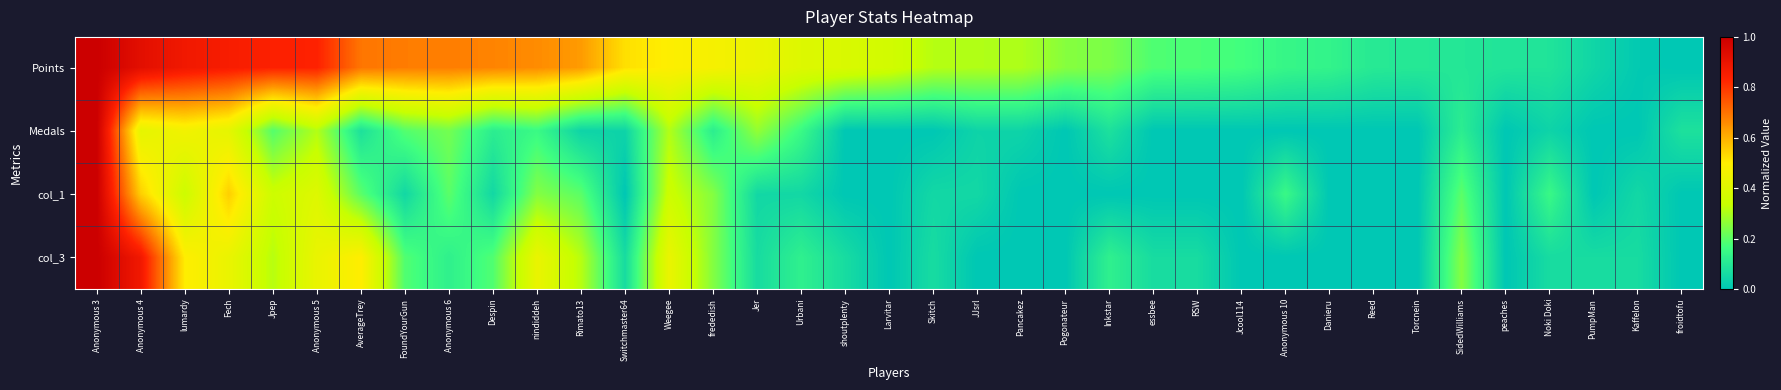

Reading left to right, list all the values displayed in this chart.

Points: Anonymous 3=1.0	Anonymous 4=0.9	lumardy=0.9	Fech=0.9	Jpep=0.8	Anonymous 5=0.8	AverageTrey=0.7	FoundYourGun=0.7	Anonymous 6=0.7	Despin=0.7	nindiddeh=0.7	Rimato13=0.6	Switchmaster64=0.5	Weegee=0.5	frededish=0.5	Jer=0.4	Urbani=0.4	shoutplenty=0.4	Larvitar=0.4	Skitch=0.3	JJsrl=0.3	Pancakez=0.3	Pogonateur=0.3	Inkstar=0.2	essbee=0.2	RSW=0.2	Jcool114=0.2	Anonymous 10=0.1	Danieru=0.1	Reed=0.1	Torcnein=0.1	SidedWilliams=0.1	peaches=0.1	Noki Doki=0.1	PumpMan=0.0	Kaffelon=0.0	froidtofu=0.0
Medals: Anonymous 3=1.0	Anonymous 4=0.4	lumardy=0.5	Fech=0.4	Jpep=0.2	Anonymous 5=0.3	AverageTrey=0.1	FoundYourGun=0.2	Anonymous 6=0.2	Despin=0.1	nindiddeh=0.2	Rimato13=0.0	Switchmaster64=0.0	Weegee=0.3	frededish=0.1	Jer=0.3	Urbani=0.2	shoutplenty=0.0	Larvitar=0.0	Skitch=0.0	JJsrl=0.0	Pancakez=0.0	Pogonateur=0.0	Inkstar=0.1	essbee=0.0	RSW=0.0	Jcool114=0.0	Anonymous 10=0.0	Danieru=0.0	Reed=0.0	Torcnein=0.0	SidedWilliams=0.1	peaches=0.0	Noki Doki=0.0	PumpMan=0.0	Kaffelon=0.0	froidtofu=0.1
col_1: Anonymous 3=1.0	Anonymous 4=0.6	lumardy=0.3	Fech=0.6	Jpep=0.3	Anonymous 5=0.4	AverageTrey=0.2	FoundYourGun=0.1	Anonymous 6=0.2	Despin=0.1	nindiddeh=0.2	Rimato13=0.2	Switchmaster64=0.0	Weegee=0.3	frededish=0.2	Jer=0.1	Urbani=0.1	shoutplenty=0.0	Larvitar=0.0	Skitch=0.1	JJsrl=0.1	Pancakez=0.0	Pogonateur=0.0	Inkstar=0.0	essbee=0.0	RSW=0.0	Jcool114=0.0	Anonymous 10=0.1	Danieru=0.0	Reed=0.0	Torcnein=0.0	SidedWilliams=0.2	peaches=0.0	Noki Doki=0.1	PumpMan=0.0	Kaffelon=0.1	froidtofu=0.0
col_3: Anonymous 3=1.0	Anonymous 4=0.9	lumardy=0.5	Fech=0.4	Jpep=0.3	Anonymous 5=0.4	AverageTrey=0.5	FoundYourGun=0.2	Anonymous 6=0.1	Despin=0.2	nindiddeh=0.4	Rimato13=0.3	Switchmaster64=0.1	Weegee=0.4	frededish=0.2	Jer=0.1	Urbani=0.1	shoutplenty=0.1	Larvitar=0.0	Skitch=0.1	JJsrl=0.0	Pancakez=0.0	Pogonateur=0.0	Inkstar=0.1	essbee=0.1	RSW=0.1	Jcool114=0.0	Anonymous 10=0.0	Danieru=0.0	Reed=0.0	Torcnein=0.0	SidedWilliams=0.2	peaches=0.0	Noki Doki=0.1	PumpMan=0.1	Kaffelon=0.1	froidtofu=0.0